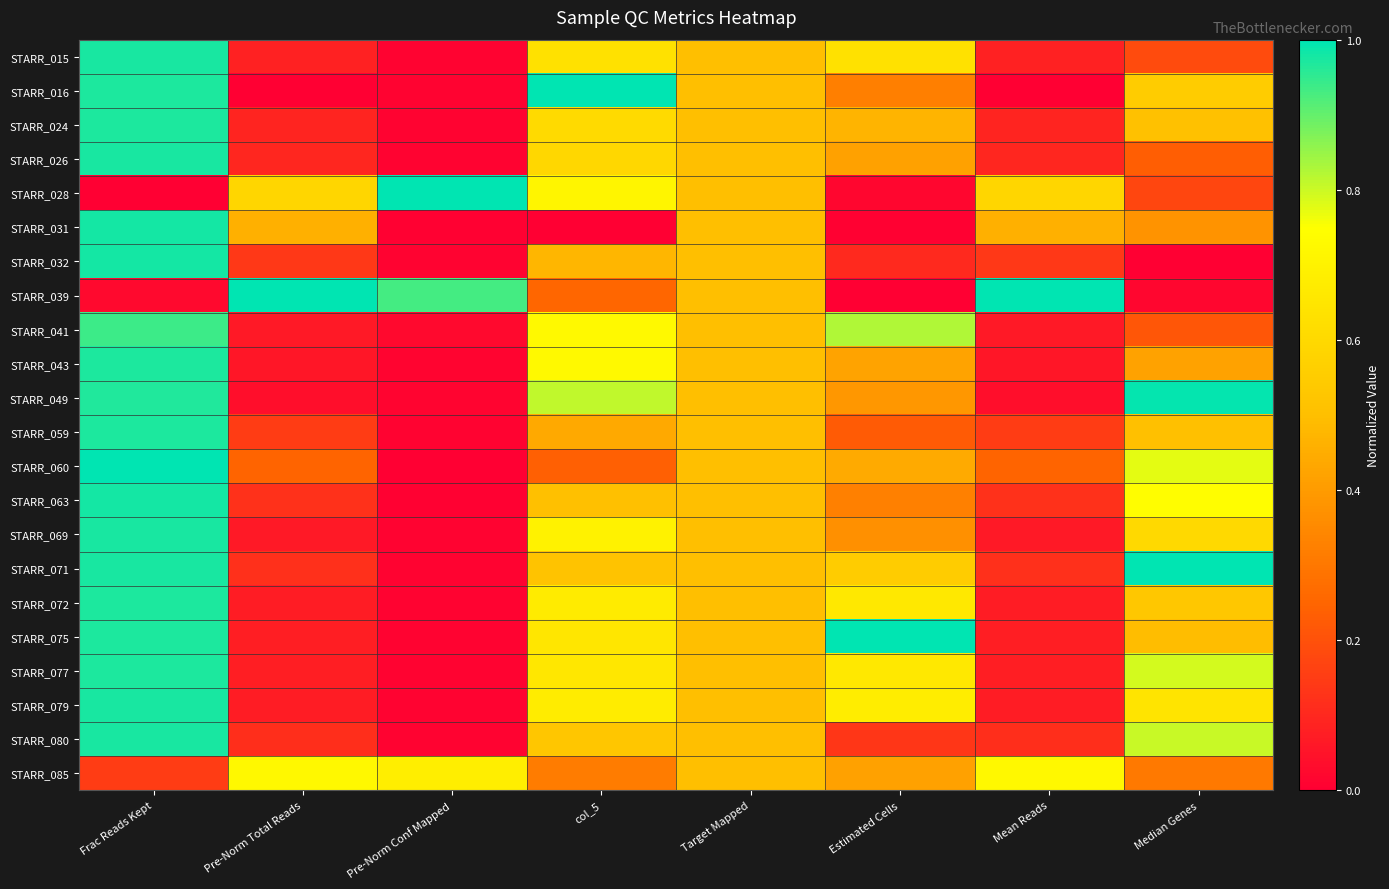

How many categories are shown in the chart?

8